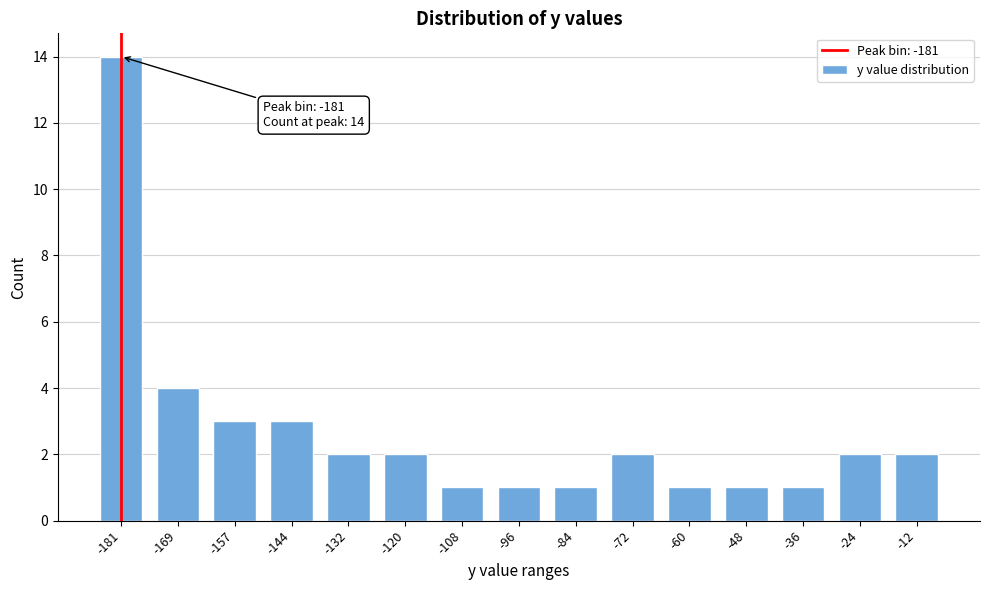

Reading right to left, list all the values displayed in this chart.

2	2	1	1	1	2	1	1	1	2	2	3	3	4	14